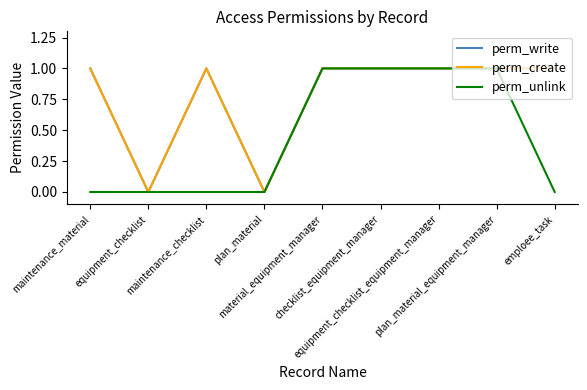

The value of perm_unlink at equipment_checklist_equipment_manager is 1. True or false?

True